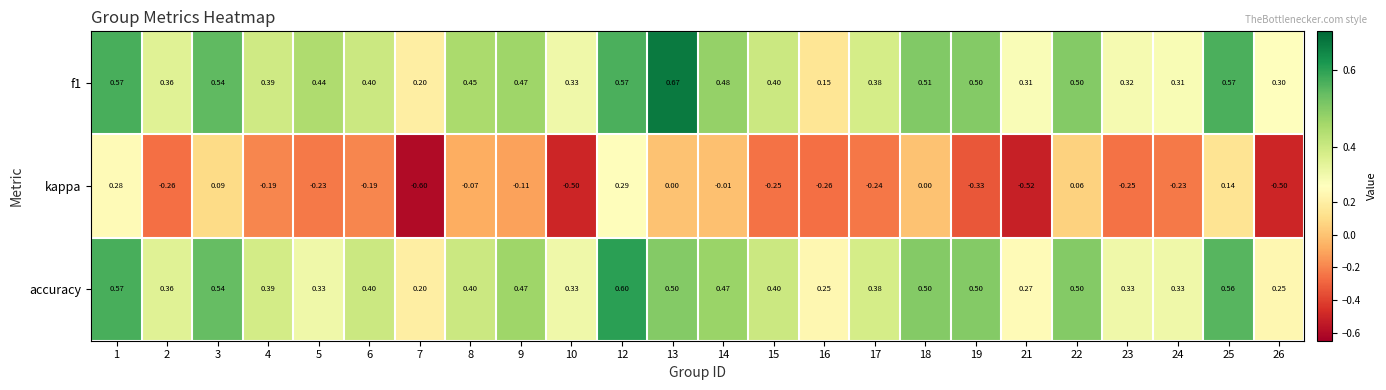

Between 6 and 25, which series saw the biggest shift?

kappa